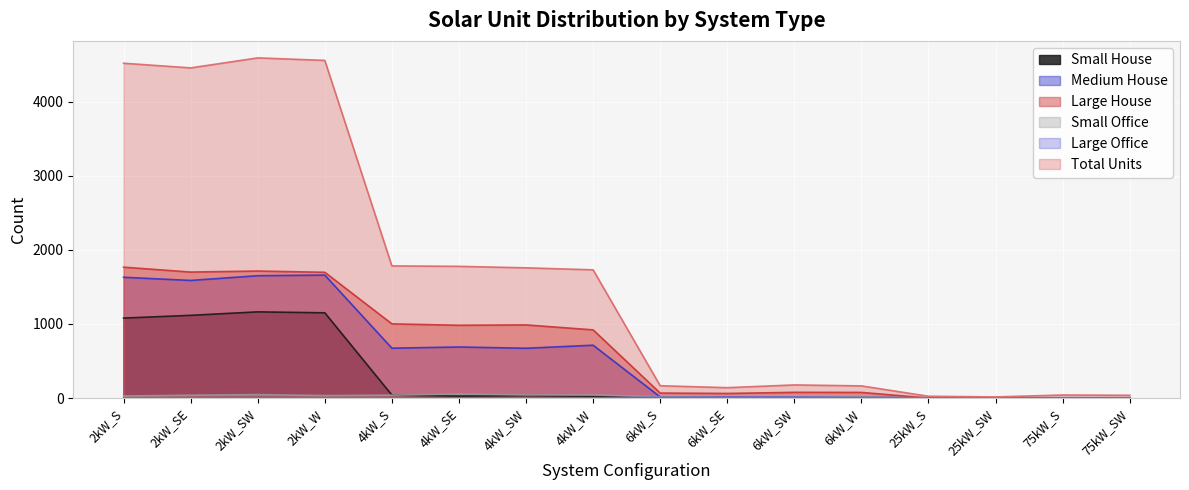

How many lines are shown in the chart?

6